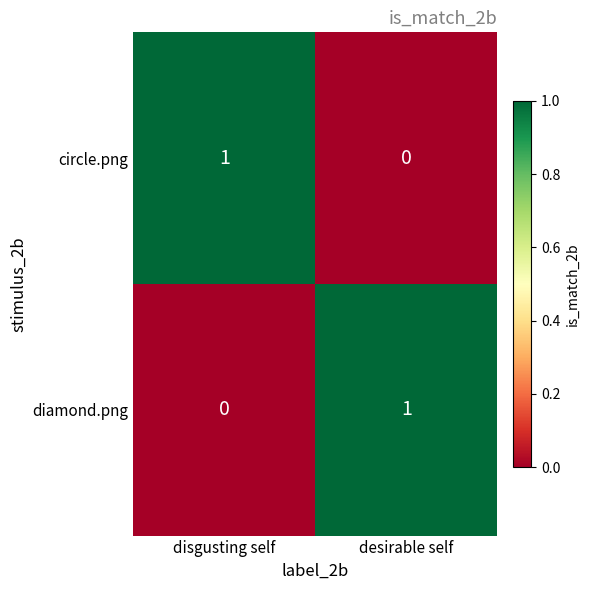

What is the total value across all series at desirable self?

1